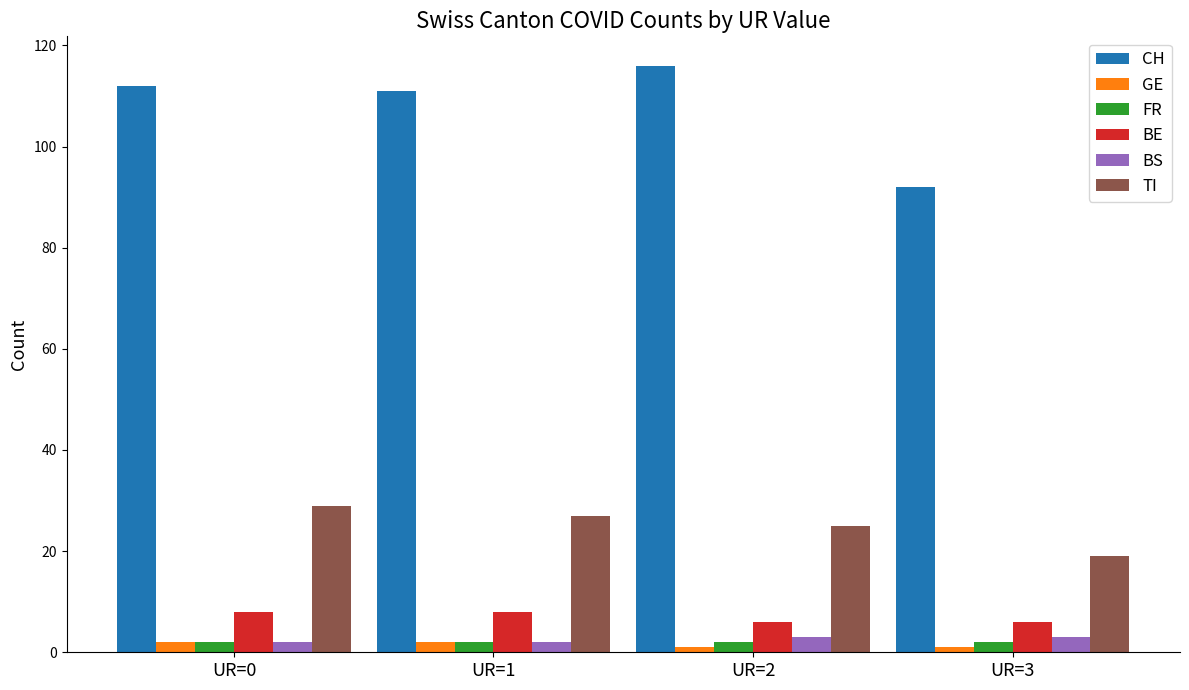

True or false: FR has a value of 2 at UR=3.

True